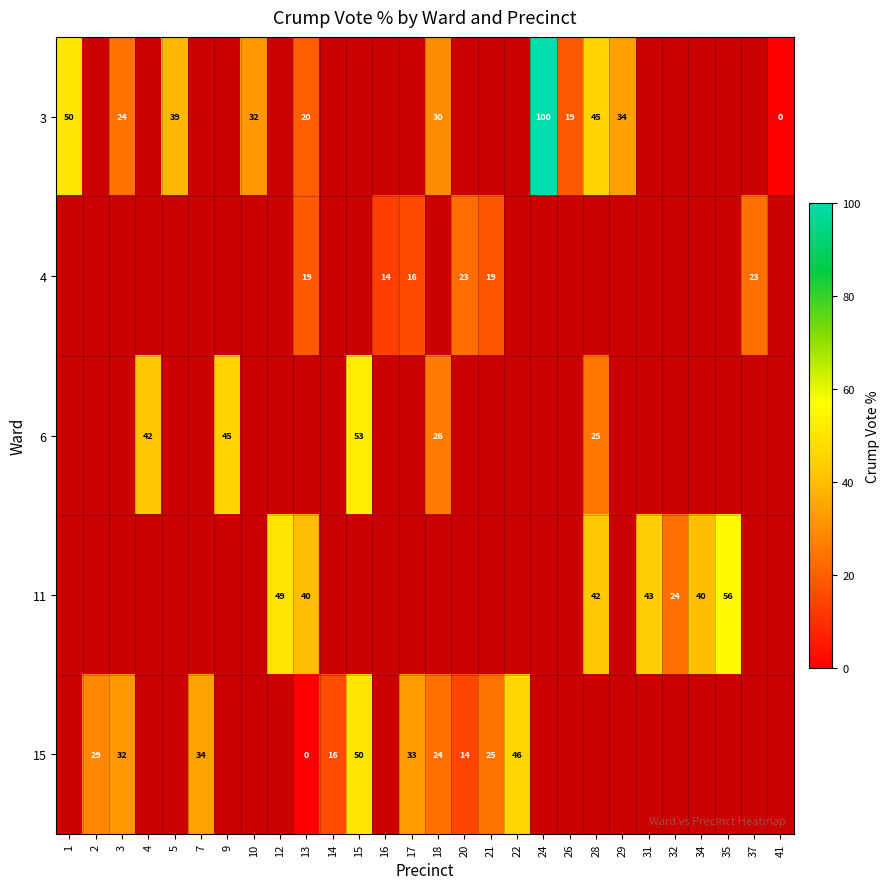

Count the number of categories in the chart.

28